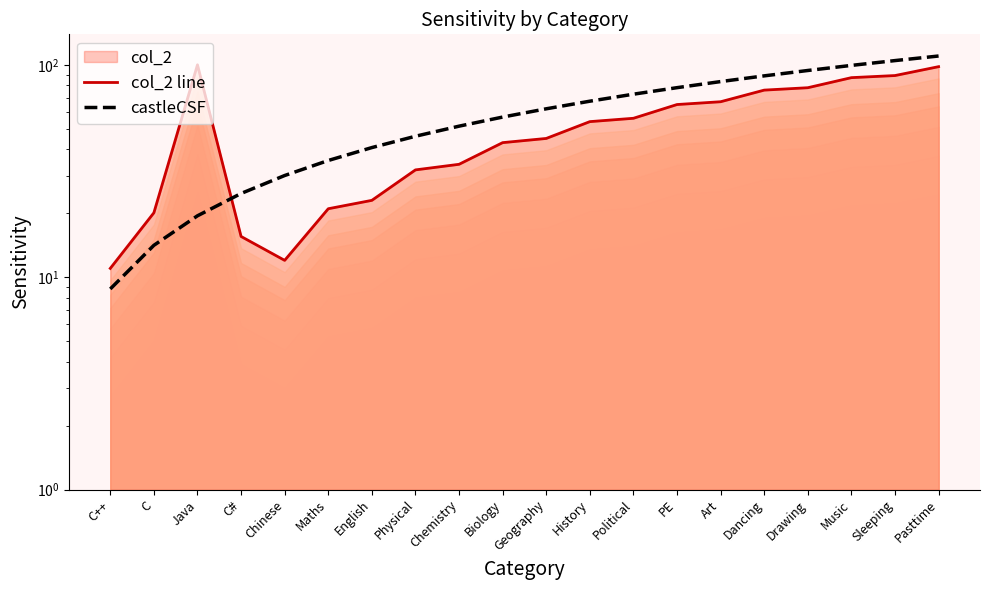

Is it true that col_2 line equals 16.6 at Chemistry?

False